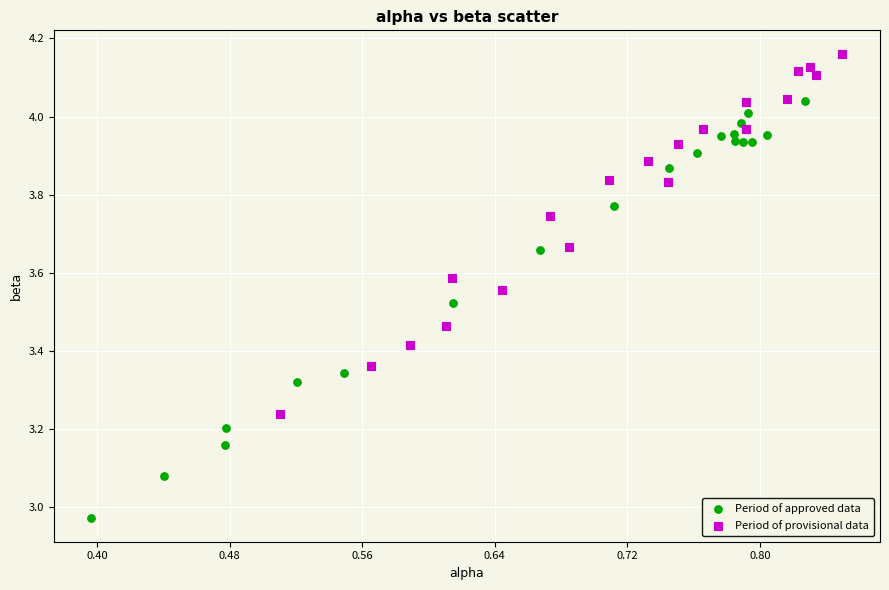

Which series reaches the maximum Y coordinate?

Period of provisional data